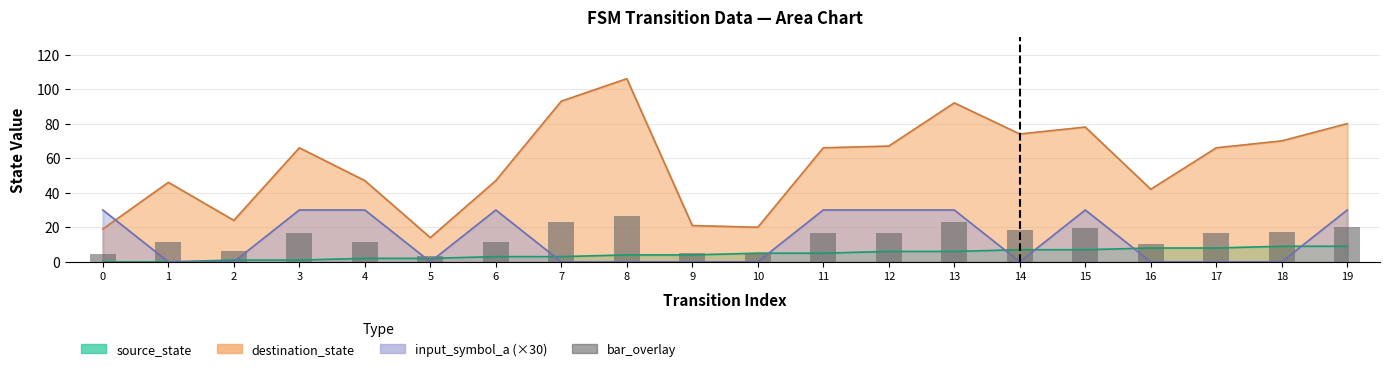

What is the value of the 5th bar from the left?

11.8